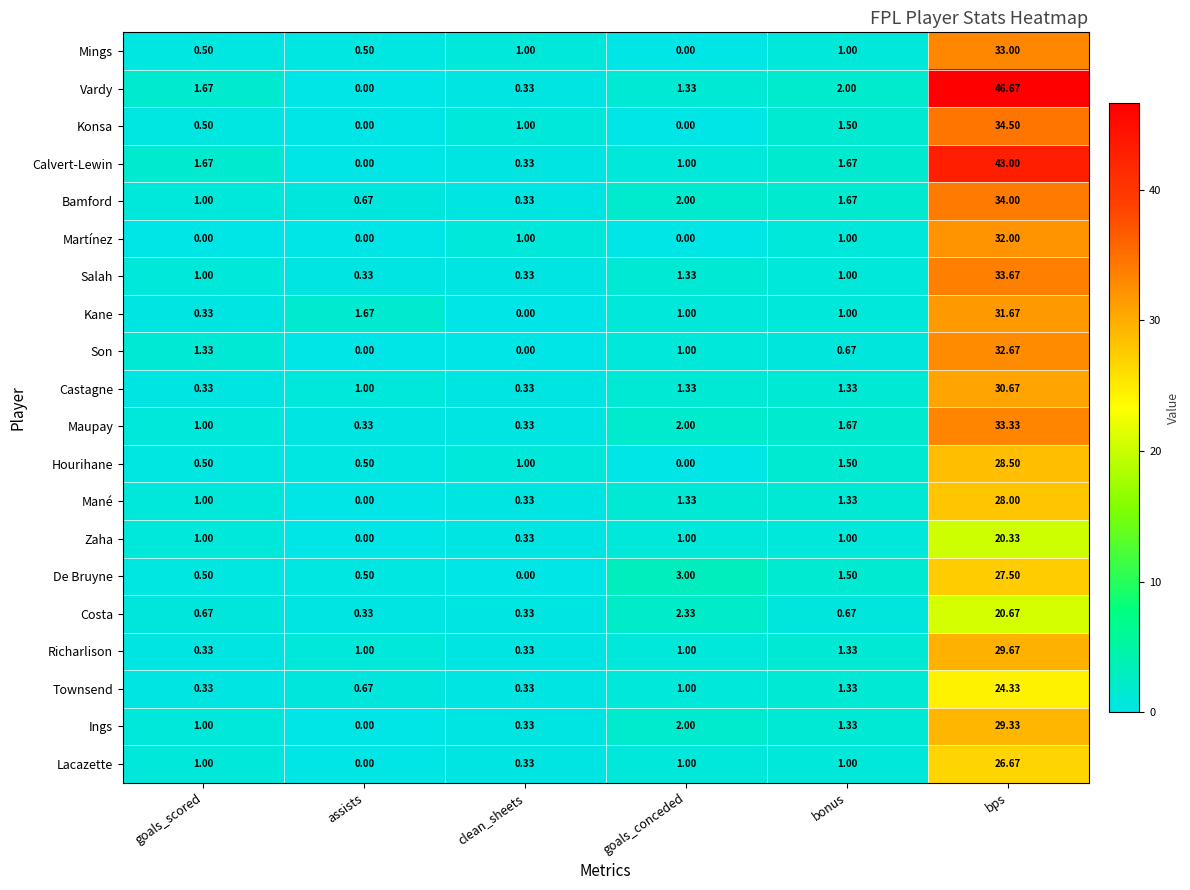

Which series changed the most between goals_conceded and bps?

Vardy